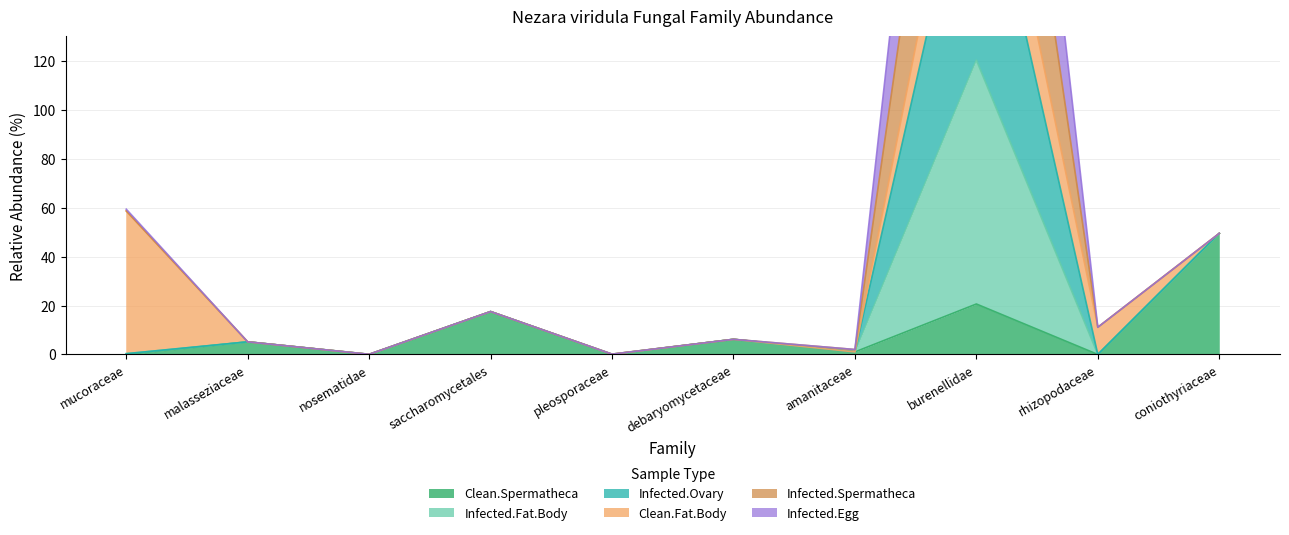

What is the label of the 4th point from the right?

amanitaceae